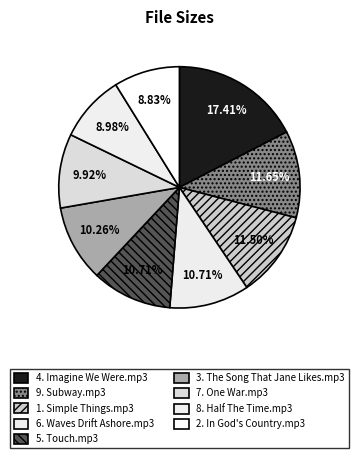

To the nearest percent, what is the average slice percentage?

11%